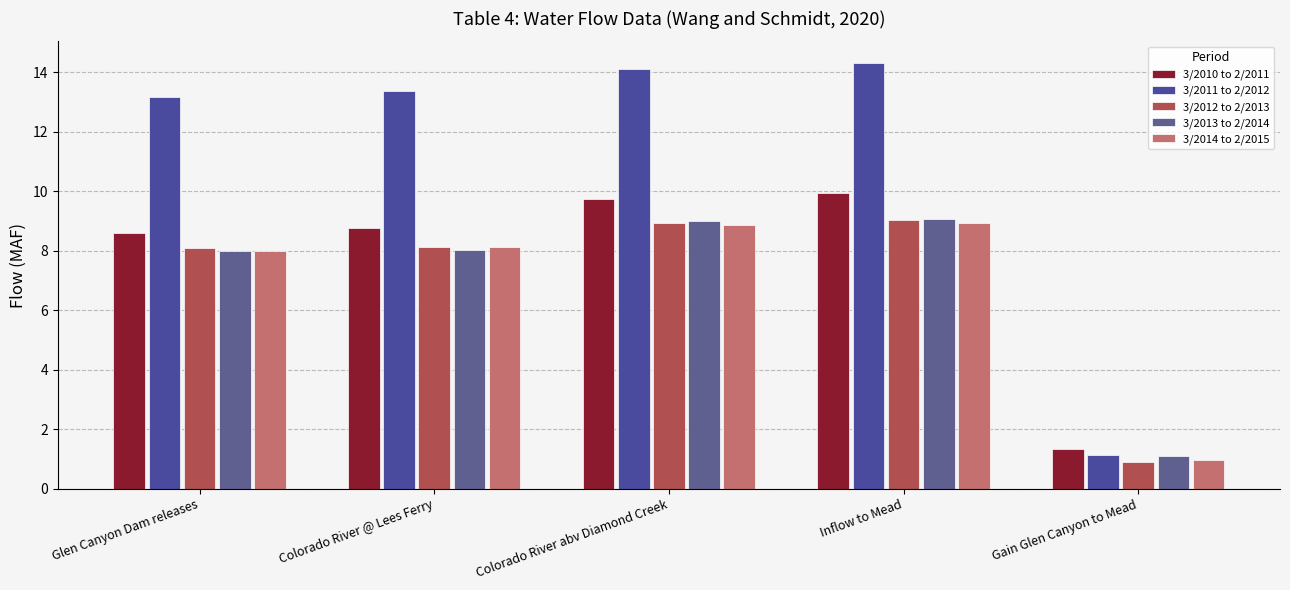

What is the value of the 3/2012 to 2/2013 bar at the 3rd from the left?

8.9